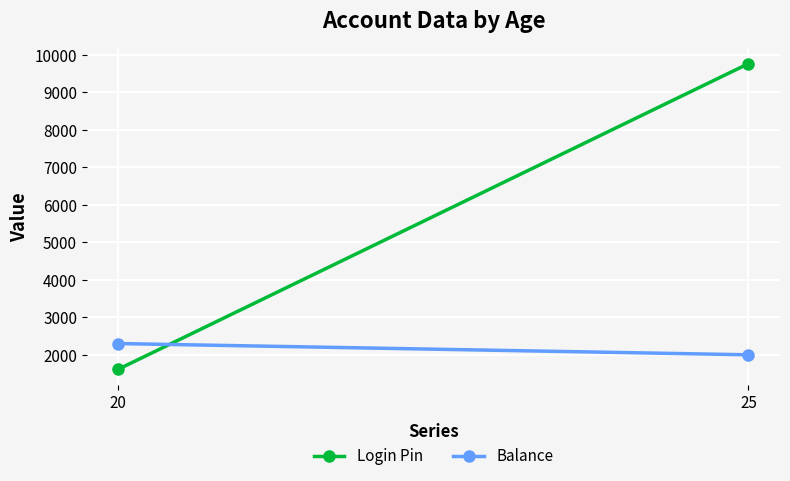

What is the total value across all series at 25?

11766